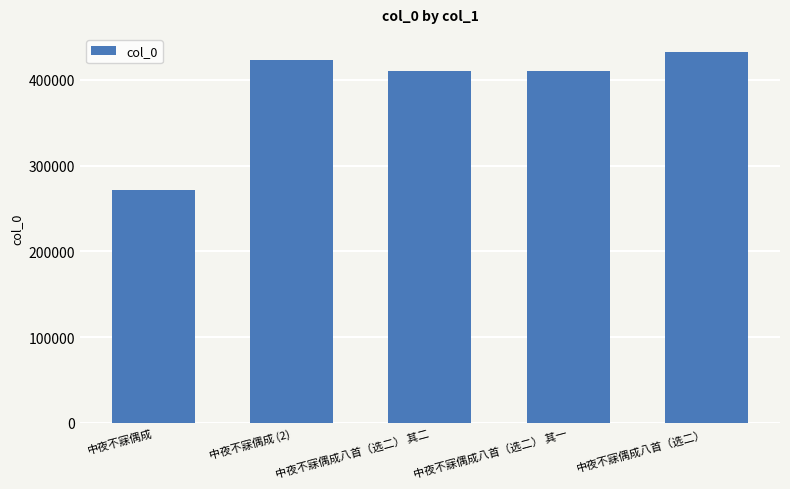

What is the value of the 4th bar from the left?

410086